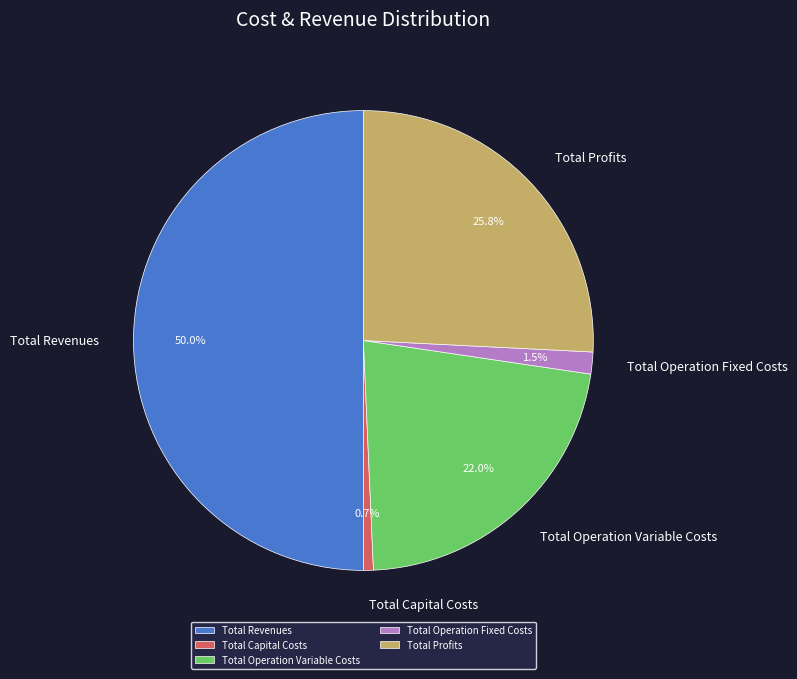

Which slice is the smallest?

Total Capital Costs